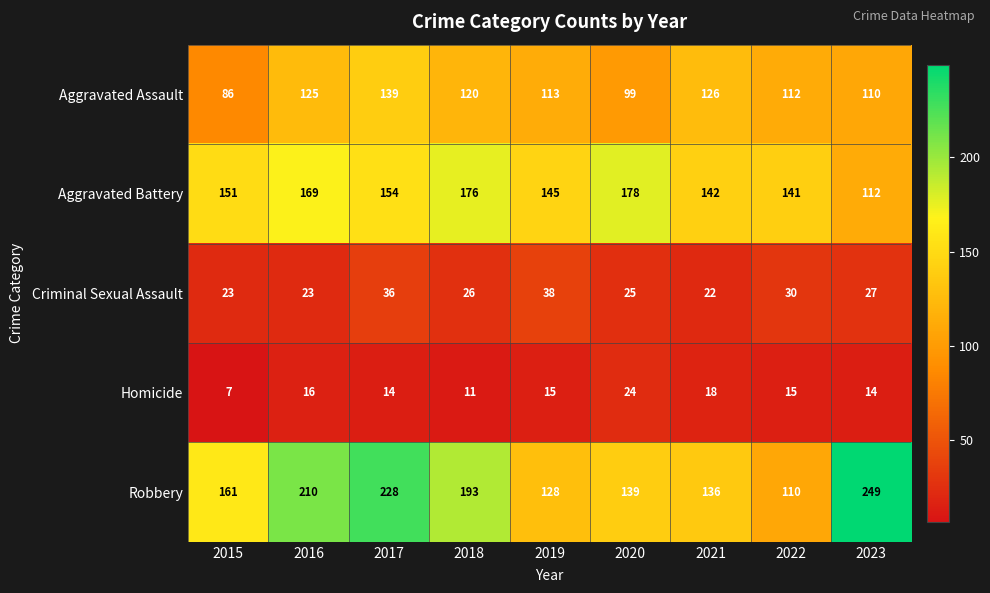

At which label does Homicide first exceed 15?

2016